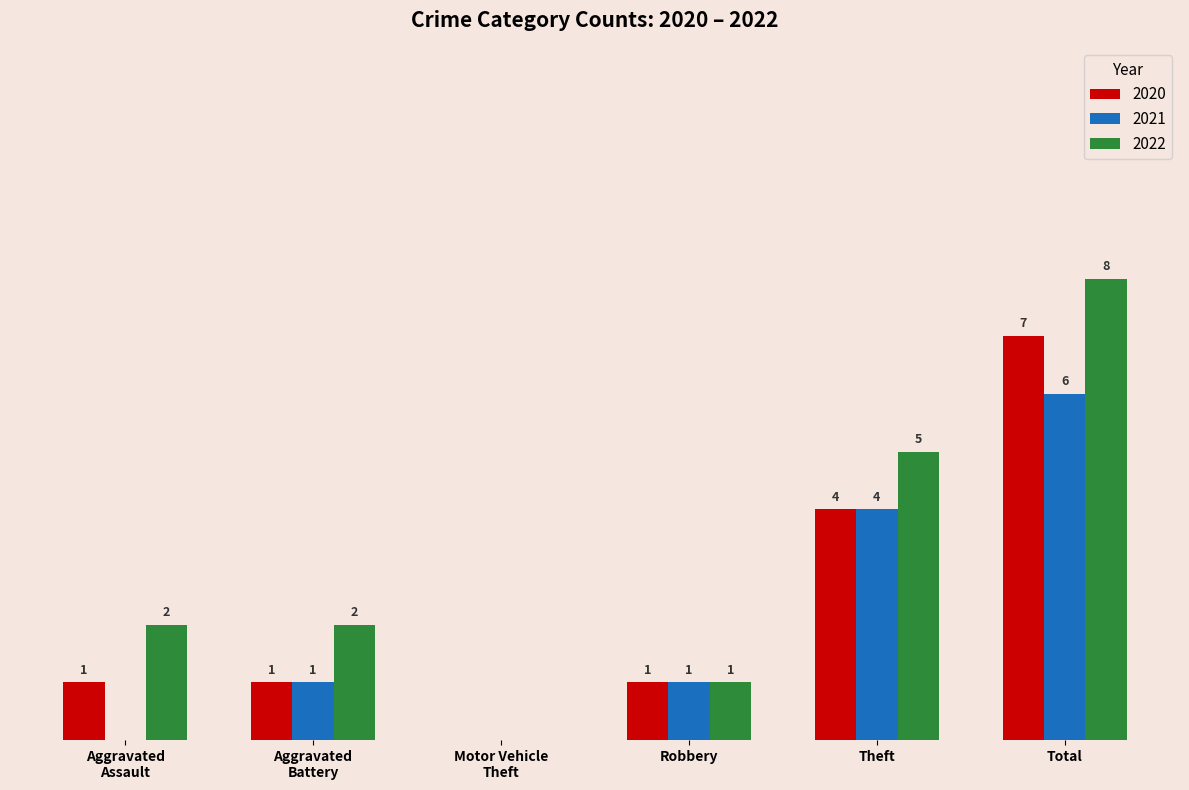

At which category is the sum across all series the highest?

Total